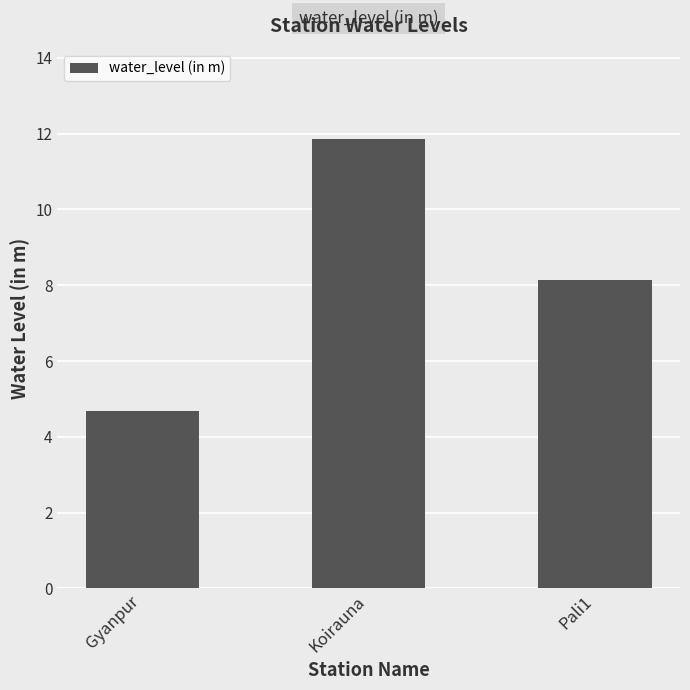

What is the average value?

8.2